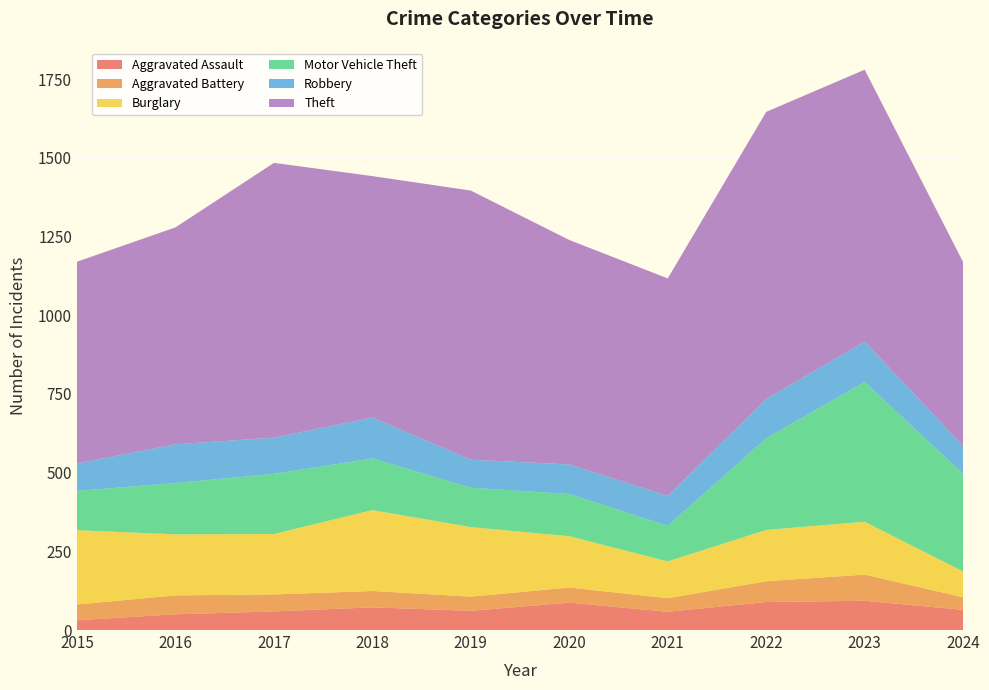

Reading right to left, list all the values displayed in this chart.

Aggravated Assault: 2024=64	2023=93	2022=89	2021=58	2020=87	2019=61	2018=72	2017=59	2016=50	2015=31
Aggravated Battery: 2024=40	2023=83	2022=66	2021=43	2020=48	2019=45	2018=52	2017=54	2016=60	2015=50
Burglary: 2024=82	2023=168	2022=163	2021=117	2020=163	2019=221	2018=257	2017=192	2016=194	2015=236
Motor Vehicle Theft: 2024=310	2023=444	2022=291	2021=113	2020=134	2019=125	2018=164	2017=191	2016=163	2015=125
Robbery: 2024=89	2023=128	2022=125	2021=95	2020=94	2019=89	2018=130	2017=115	2016=123	2015=87
Theft: 2024=584	2023=864	2022=912	2021=691	2020=713	2019=855	2018=767	2017=873	2016=689	2015=641